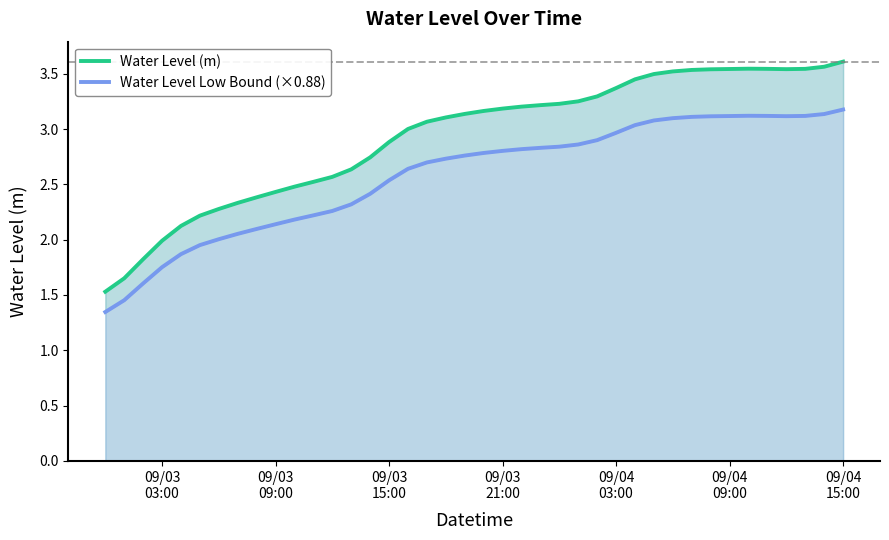

At how many categories does at least one series exceed 2?

36